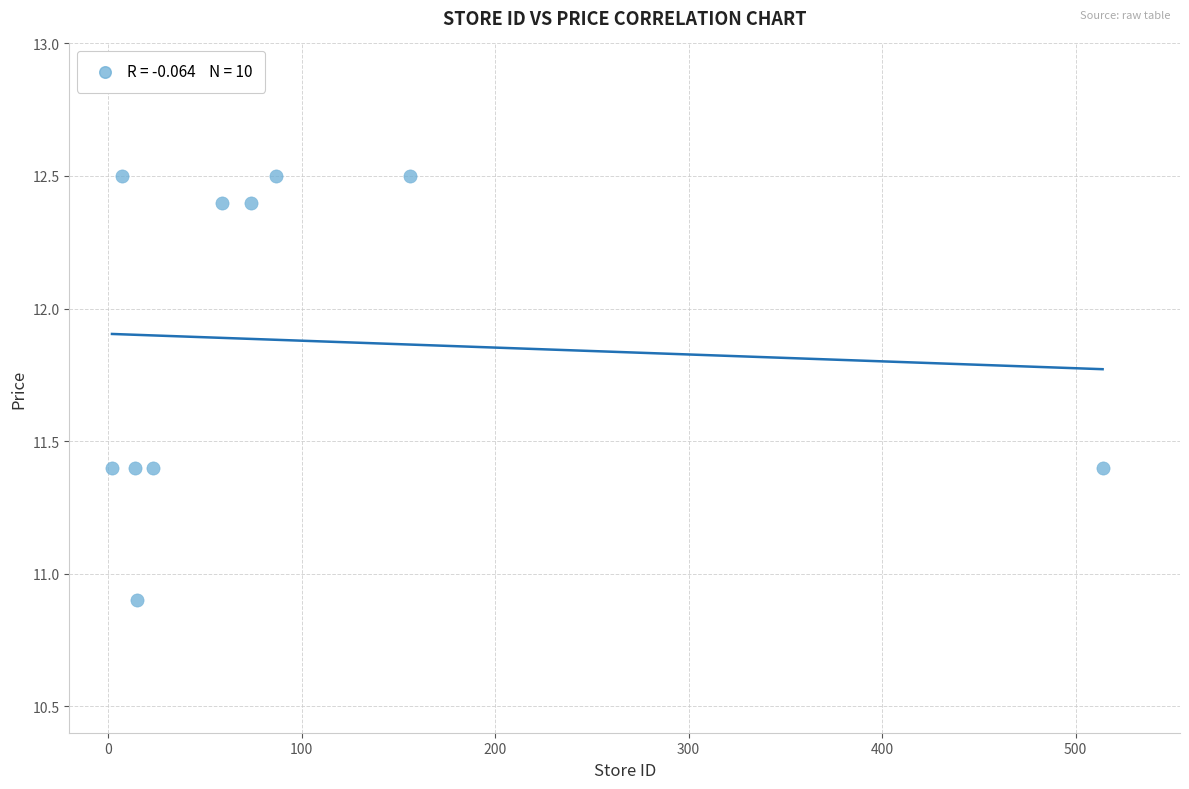

What Y value in the scatter plot is closest to 11?

10.9